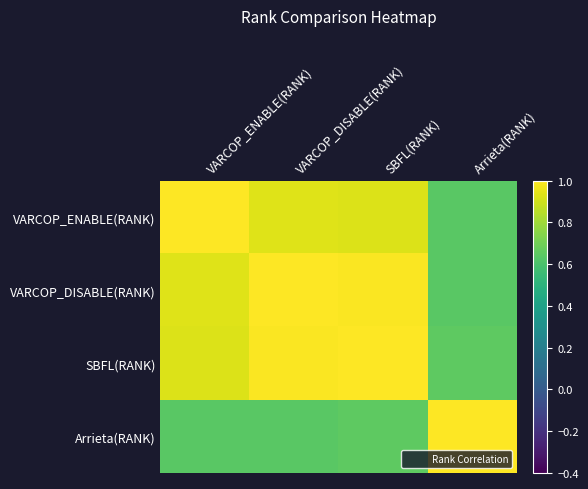

At which category is the sum across all series the highest?

SBFL(RANK)